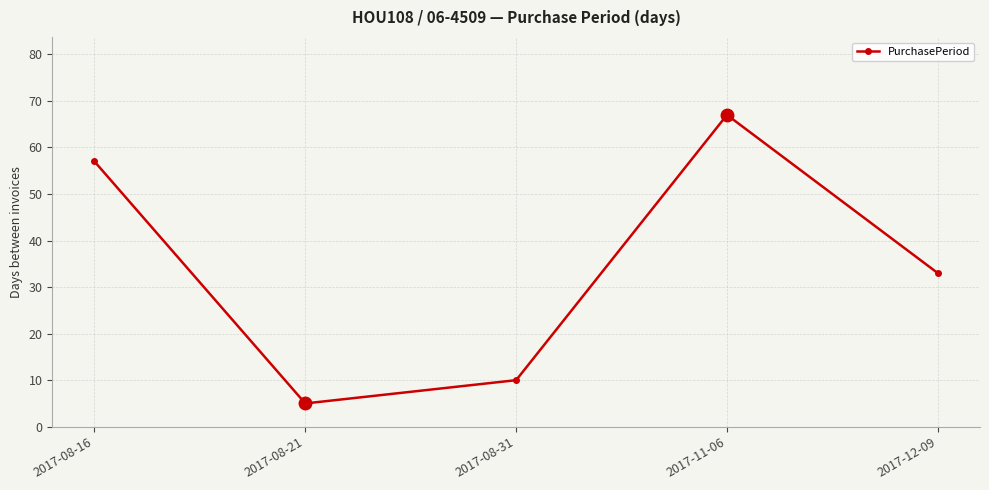

What is the value of the 4th point from the left?

67